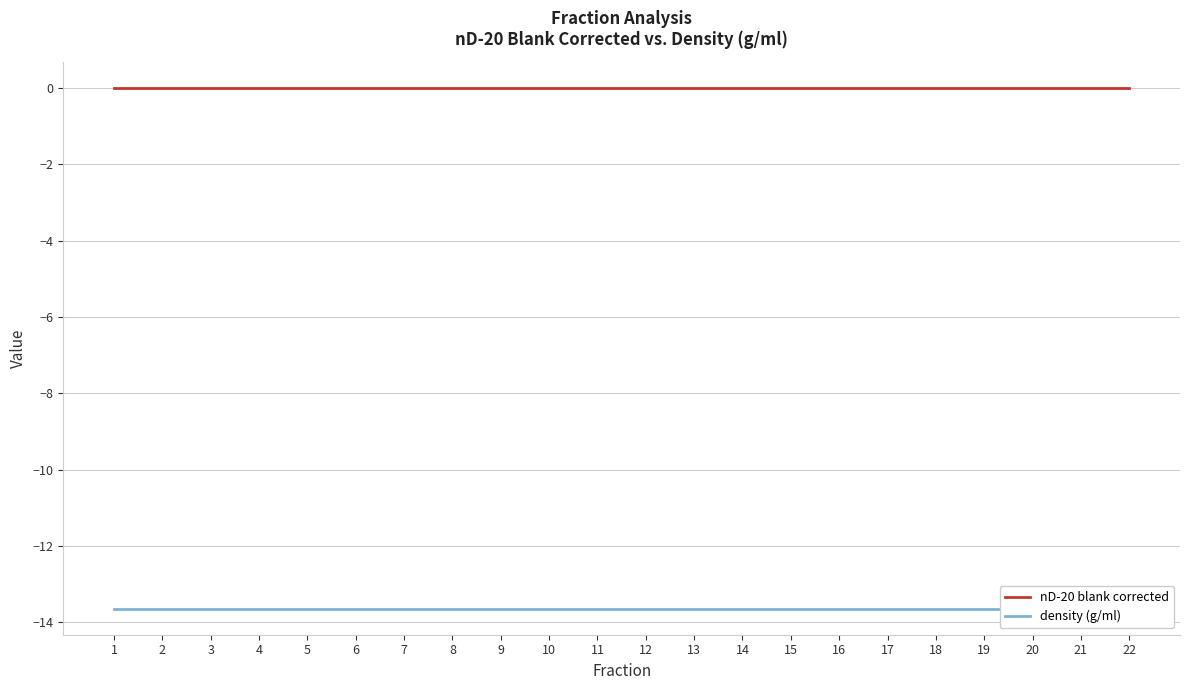

Is this an area chart (filled region under the line)?

No